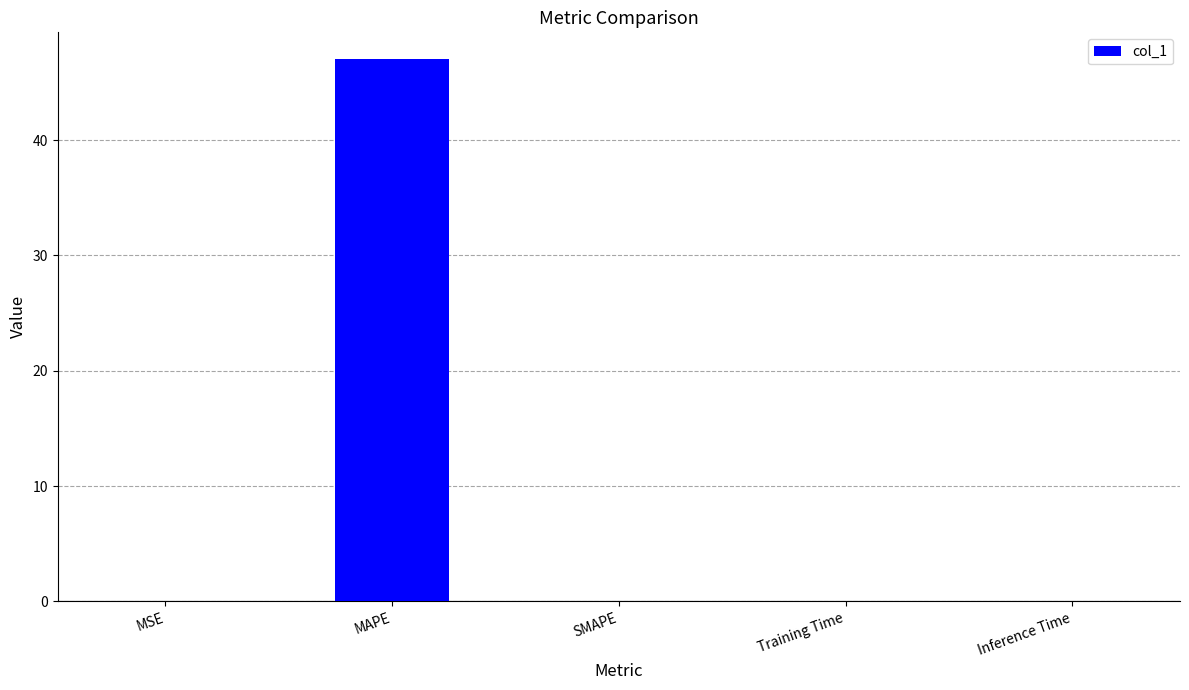

What is the average value?

9.4